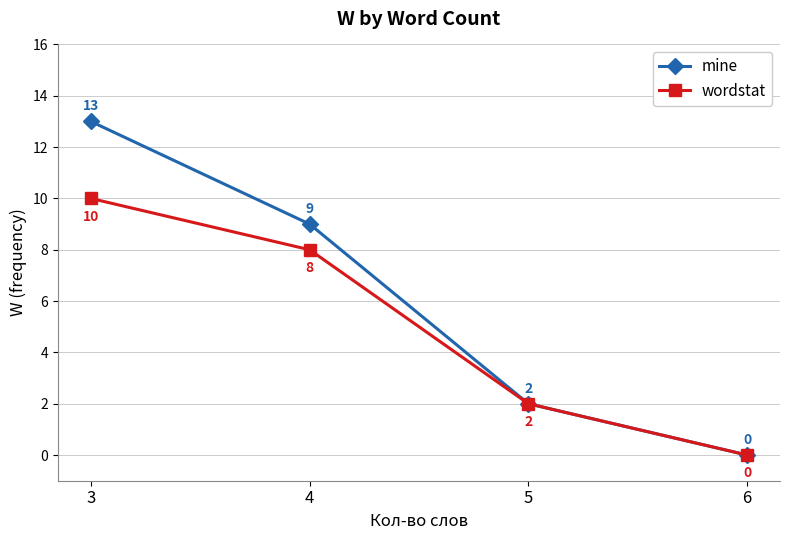

Which category has the highest value in the wordstat series?

3